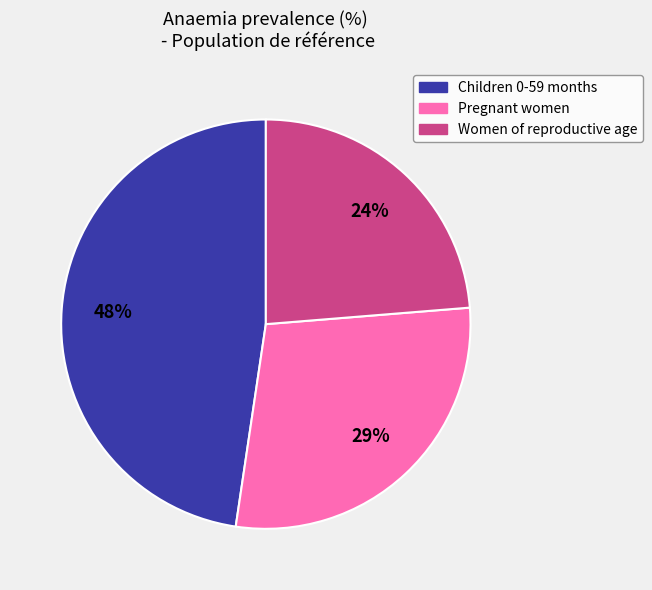

To the nearest percent, what is the difference between the largest and smallest slice percentages?

24%